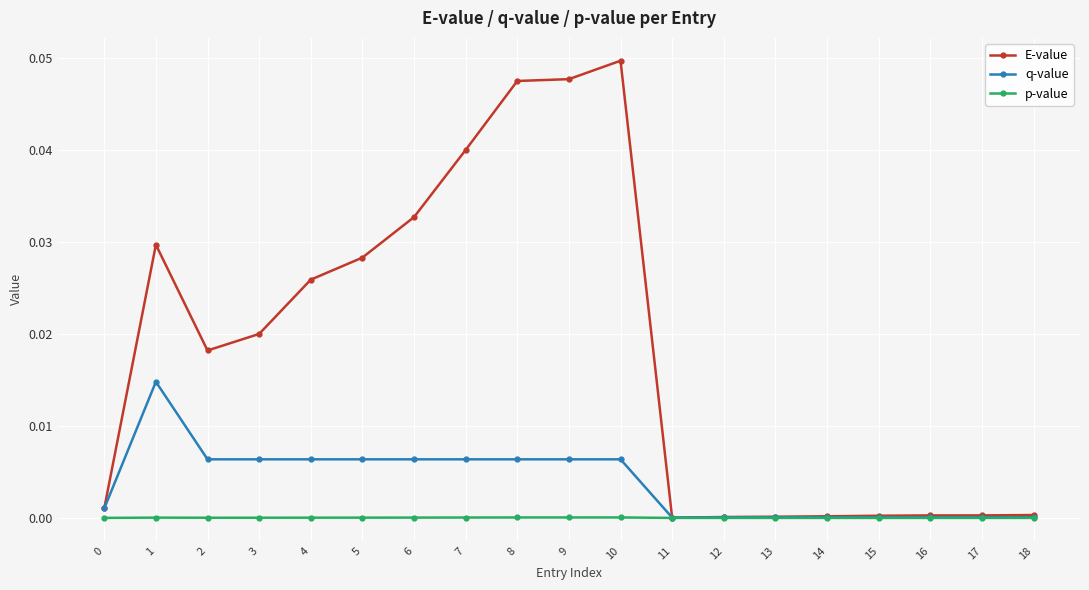

True or false: E-value has a value of 0.1 at 9.

False